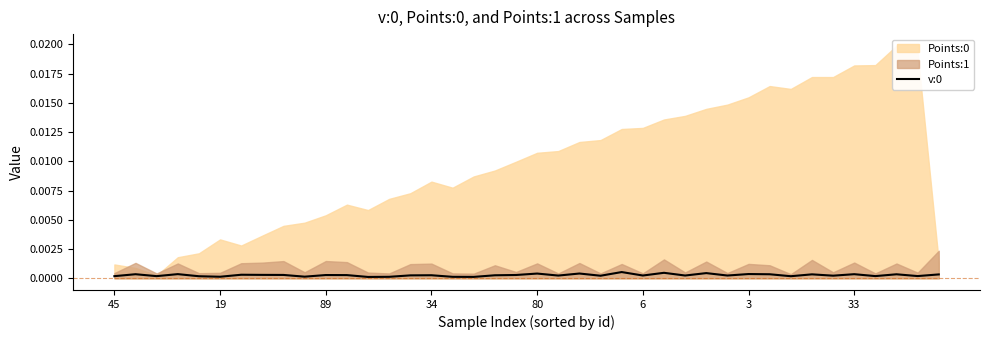

The value at 34 is 0.0. True or false?

False